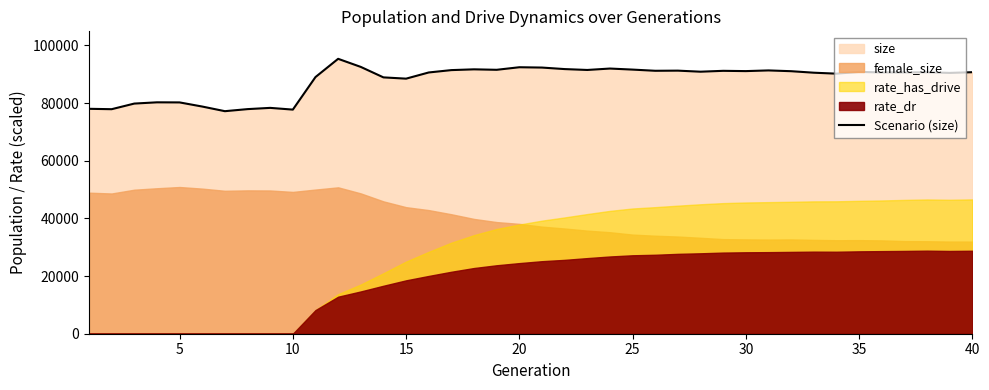

What is the highest value of the Scenario (size) series?

95341